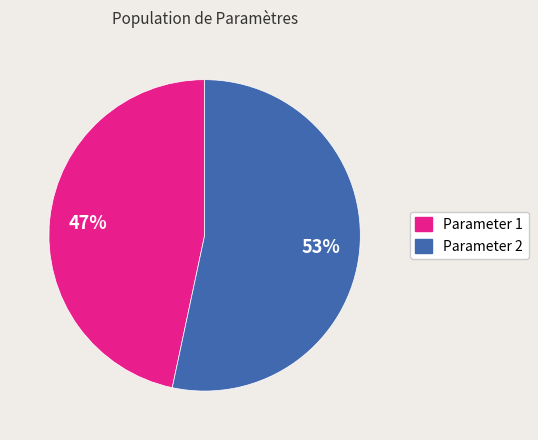

Is there any slice that represents more than half of the pie?

Yes